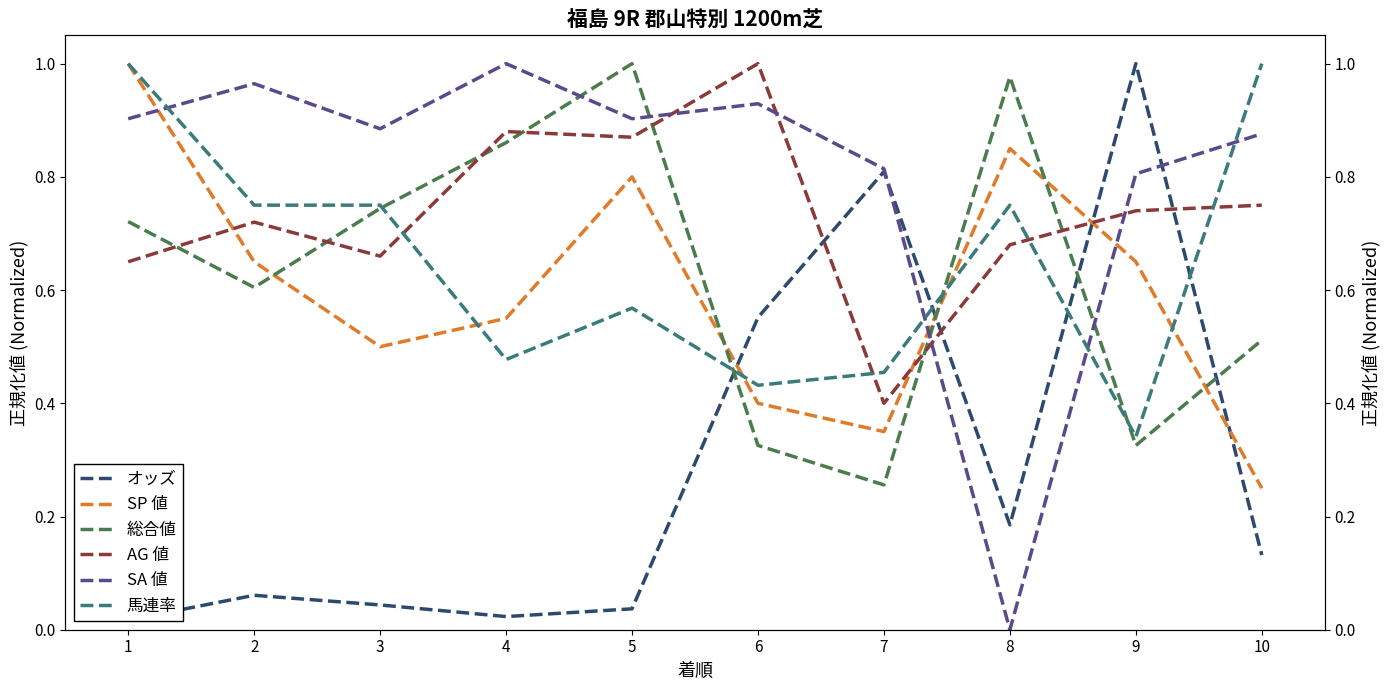

What are all the series names shown in the legend?

オッズ, SP 値, 総合値, AG 値, SA 値, 馬連率